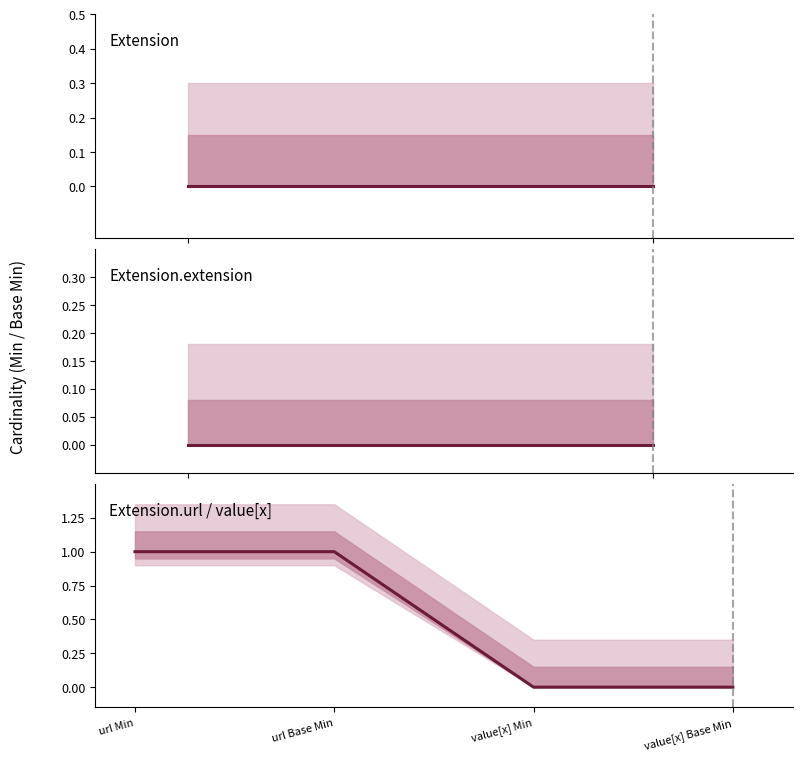

At Extension.value[x], list the series in order from smallest to largest.

Min, Base Min